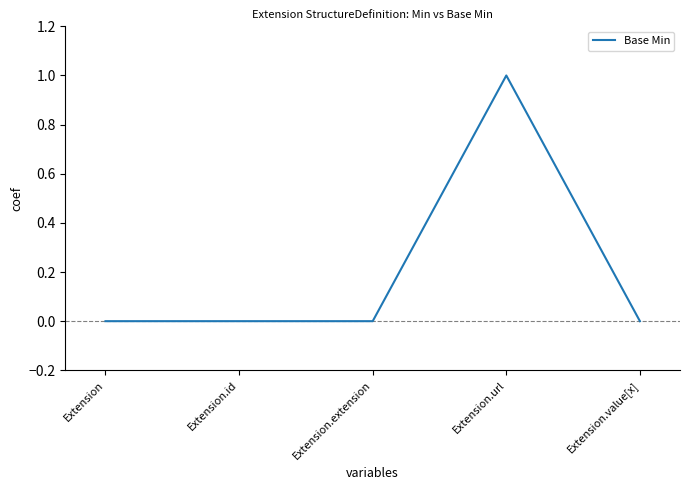

Count the number of data series in this chart.

1